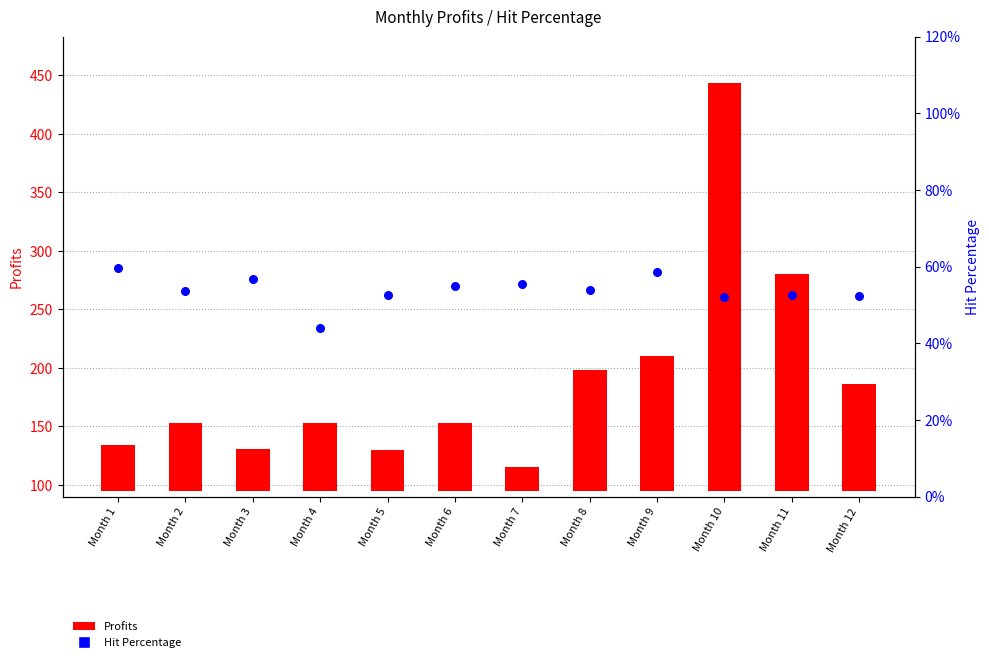

Which series has the largest Y range (max minus min)?

Profits